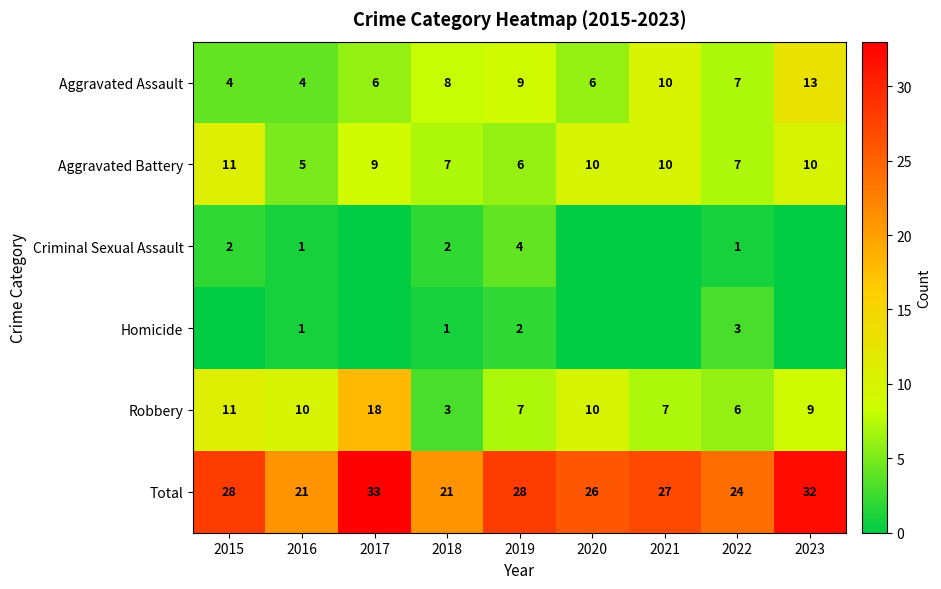

What is the difference between the maximum and minimum values in the Total series?

12